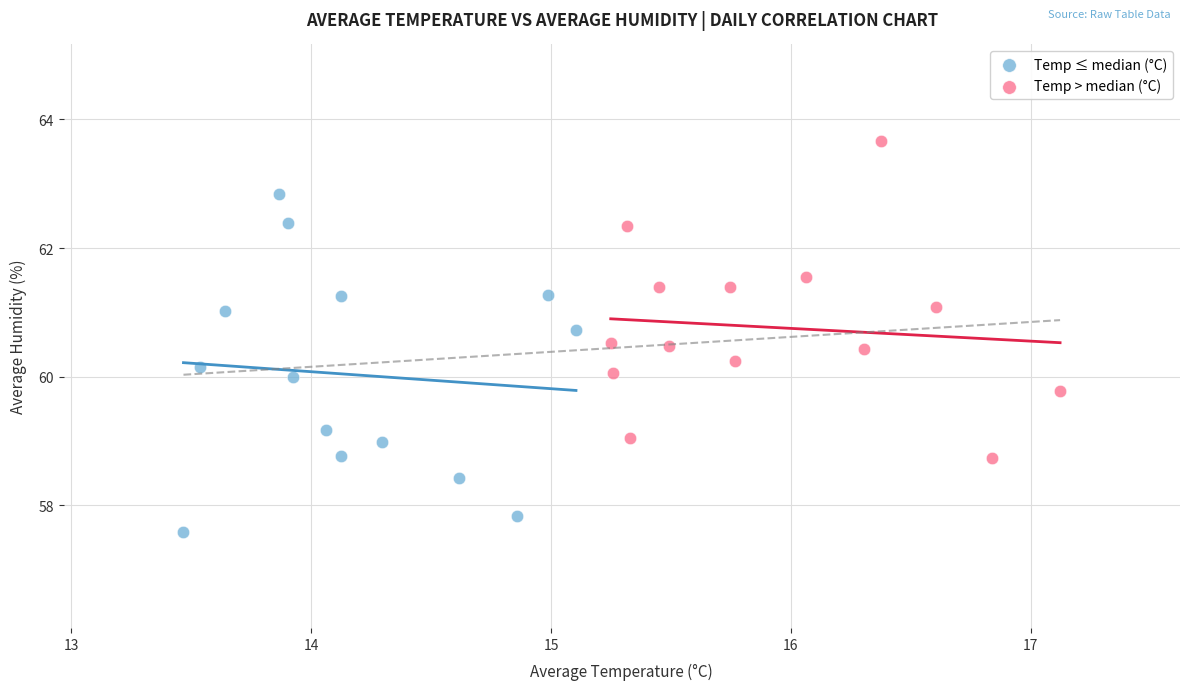

Which series contains the highest Y value?

Temp > median (°C)